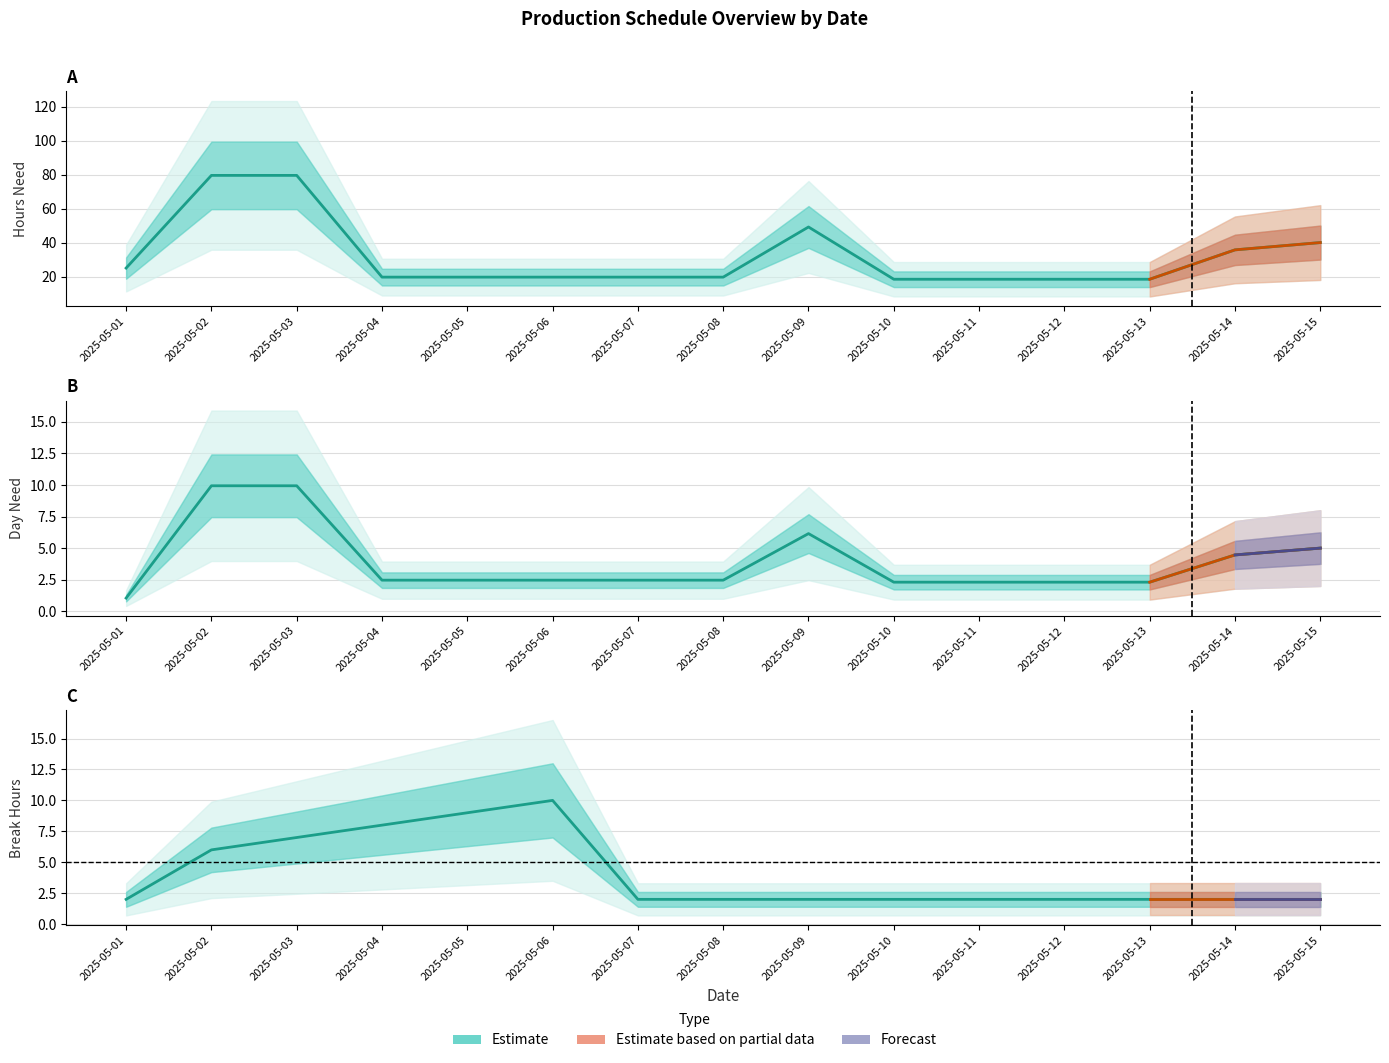

The value of BREAK_HOURS at 2025-05-15 is 2.0. True or false?

True